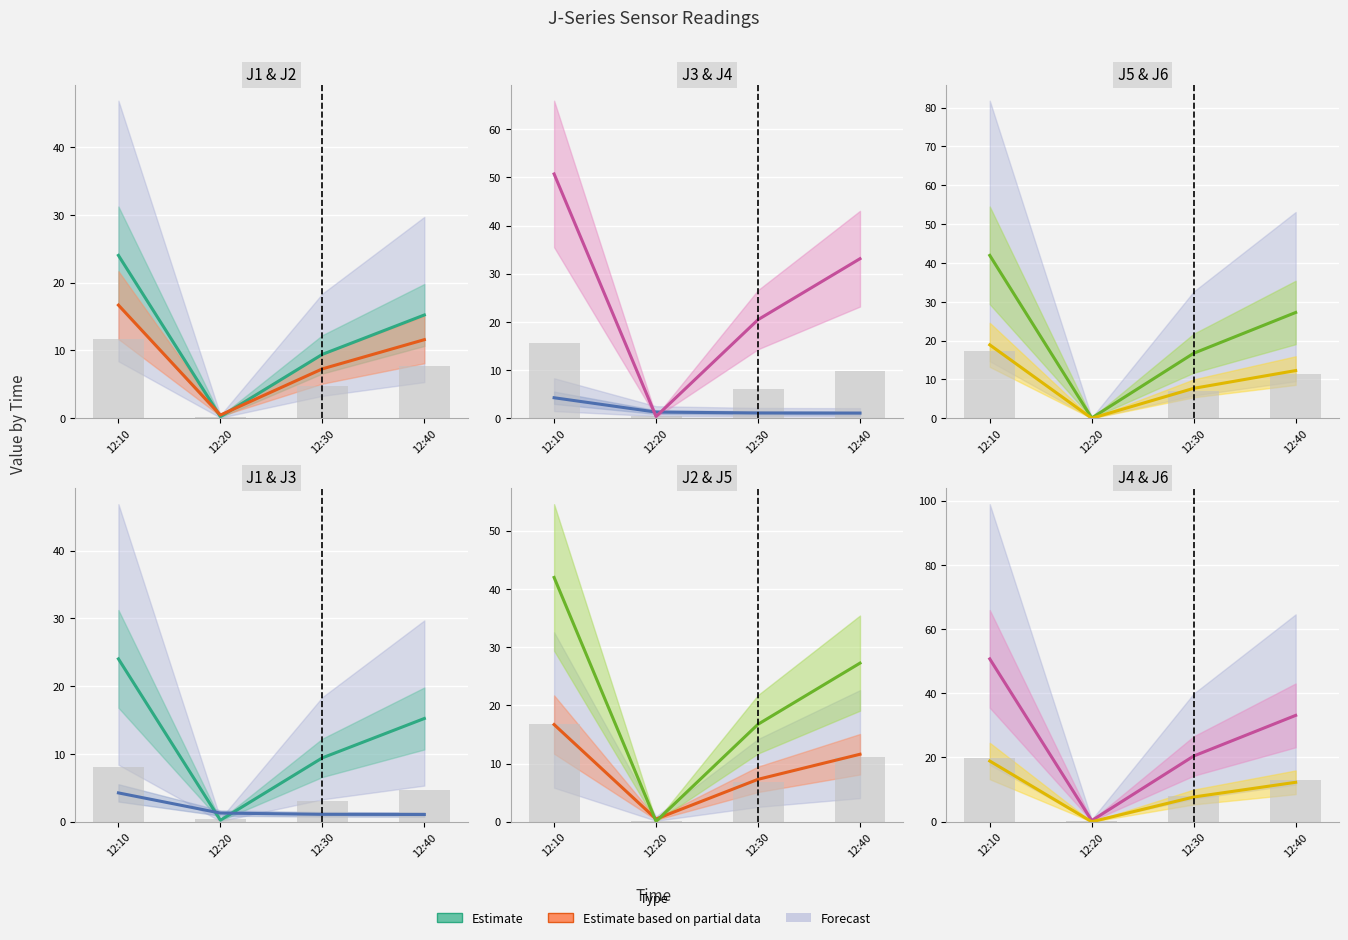

What is the approximate value of J4 at 12:30?

20.5